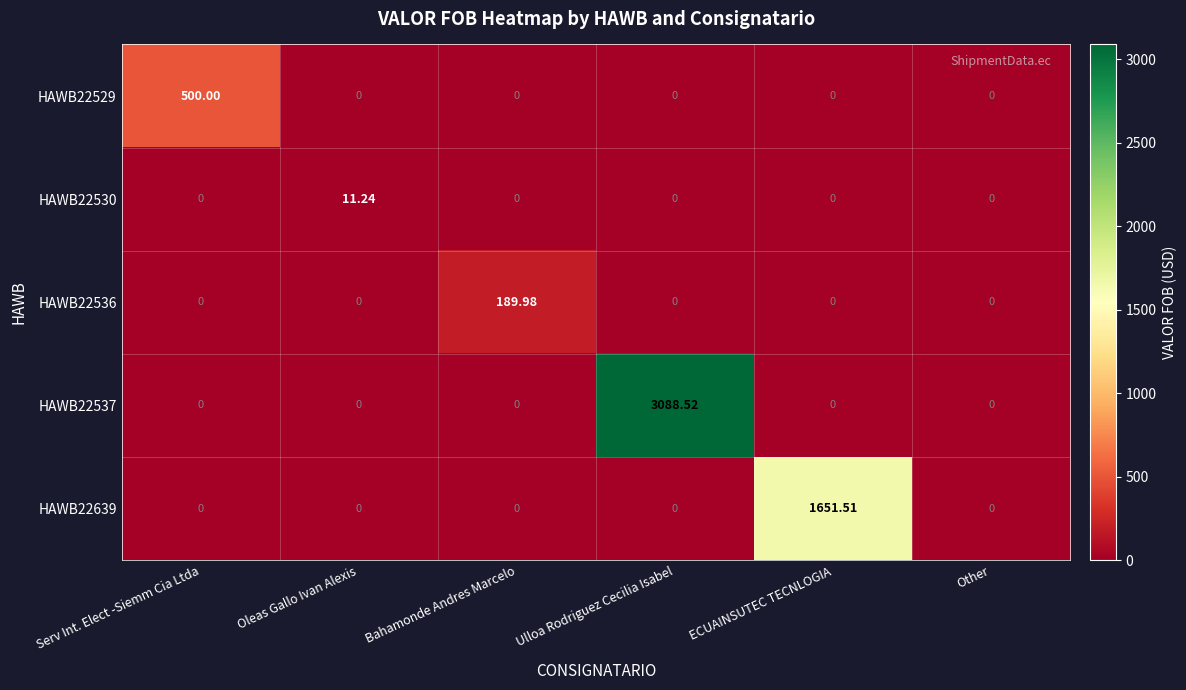

Is the value of HAWB22530 at Bahamonde Andres Marcelo greater than the value of HAWB22537 at Ulloa Rodriguez Cecilia Isabel?

No